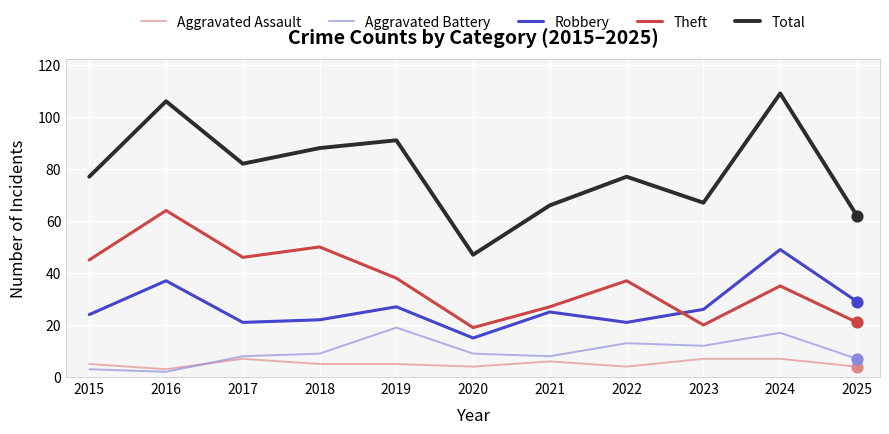

Is the value of Aggravated Assault at 2021 greater than the value of Aggravated Battery at 2019?

No